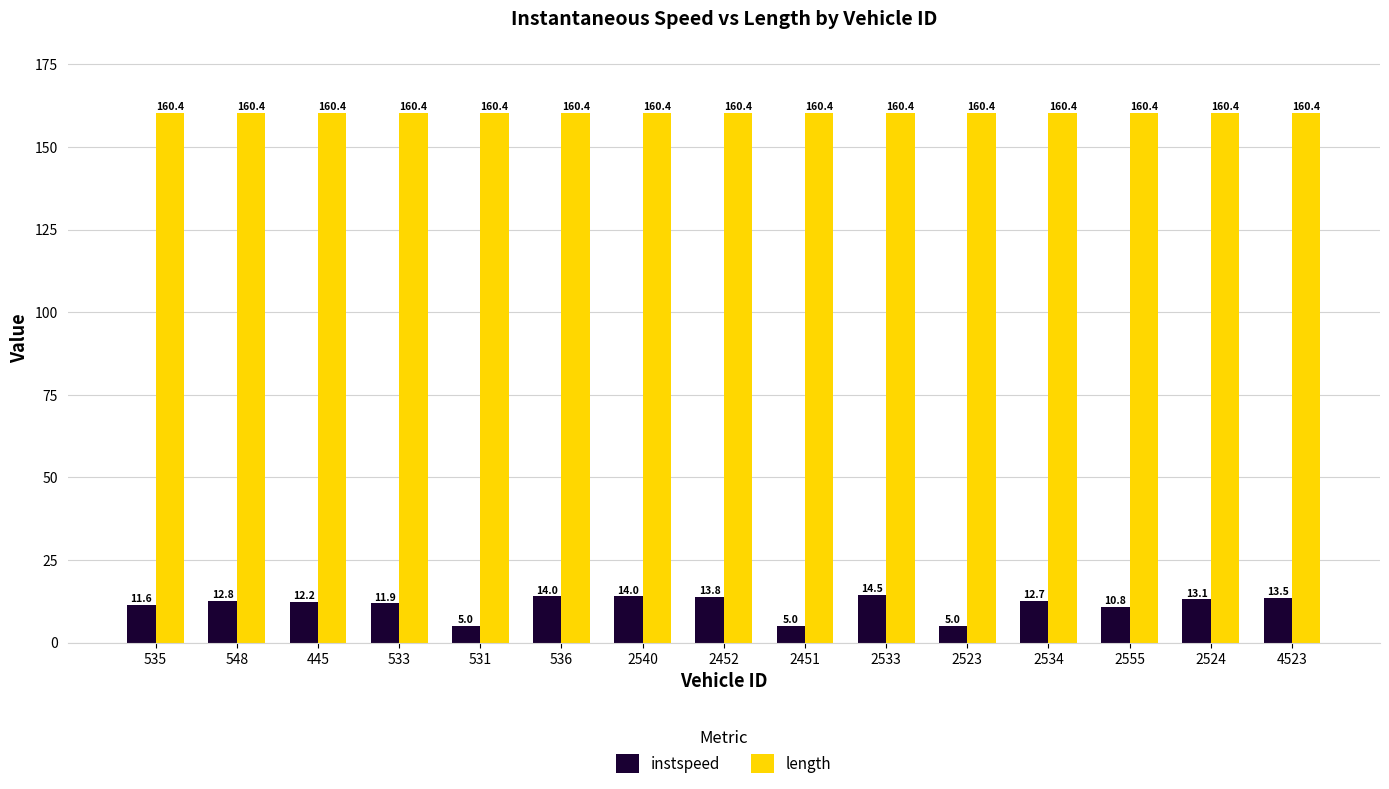

Count the number of categories in the chart.

15